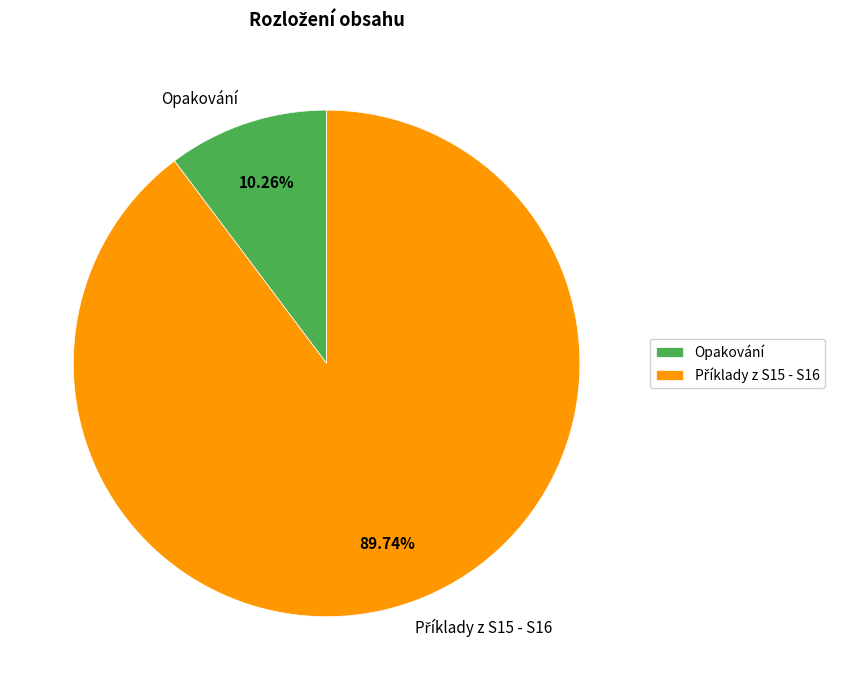

Which slice is the smallest?

Opakování